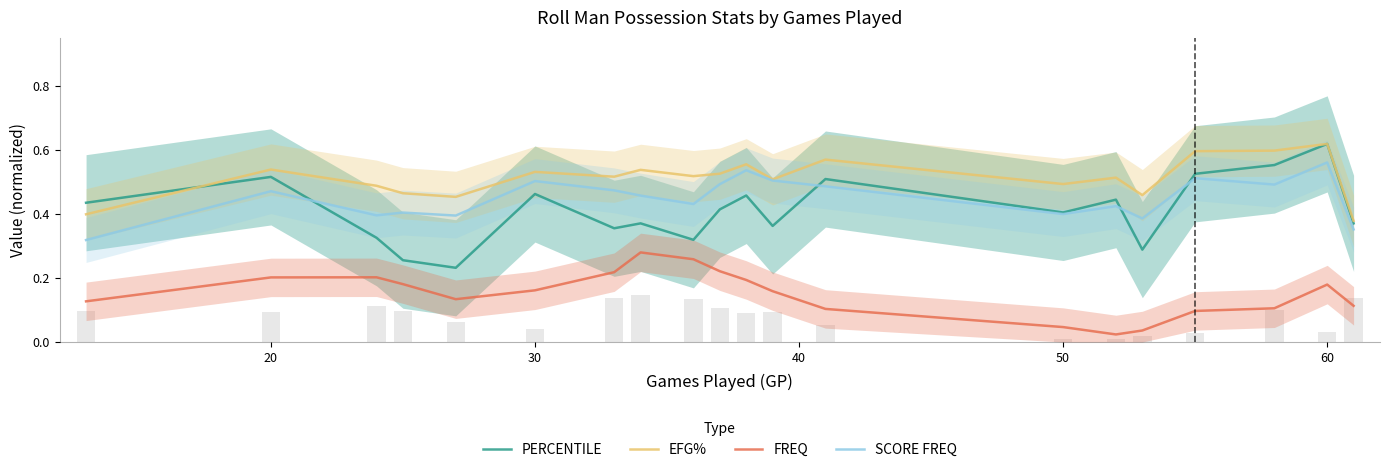

What is the difference between the second highest and minimum values in the SCORE FREQ series?

0.2